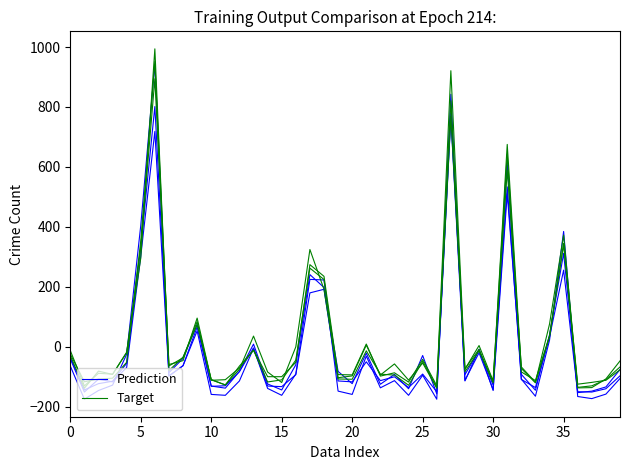

Does the chart display data point markers on the line(s)?

No